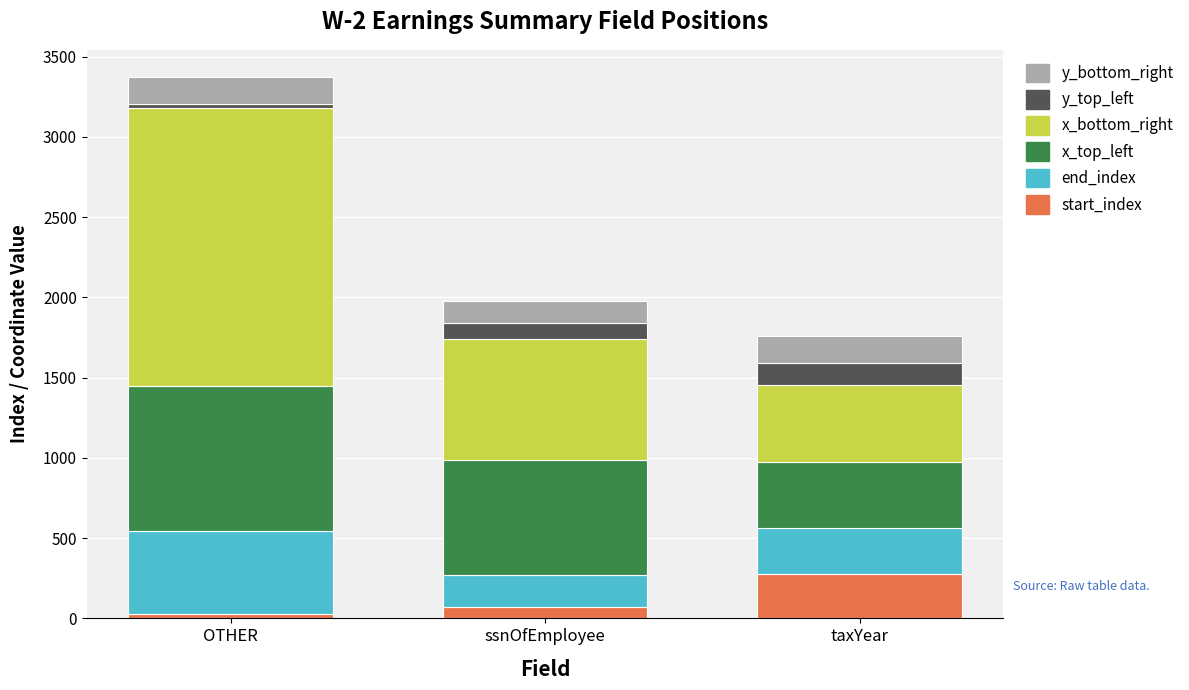

What is the total value across all series at taxYear?

1761